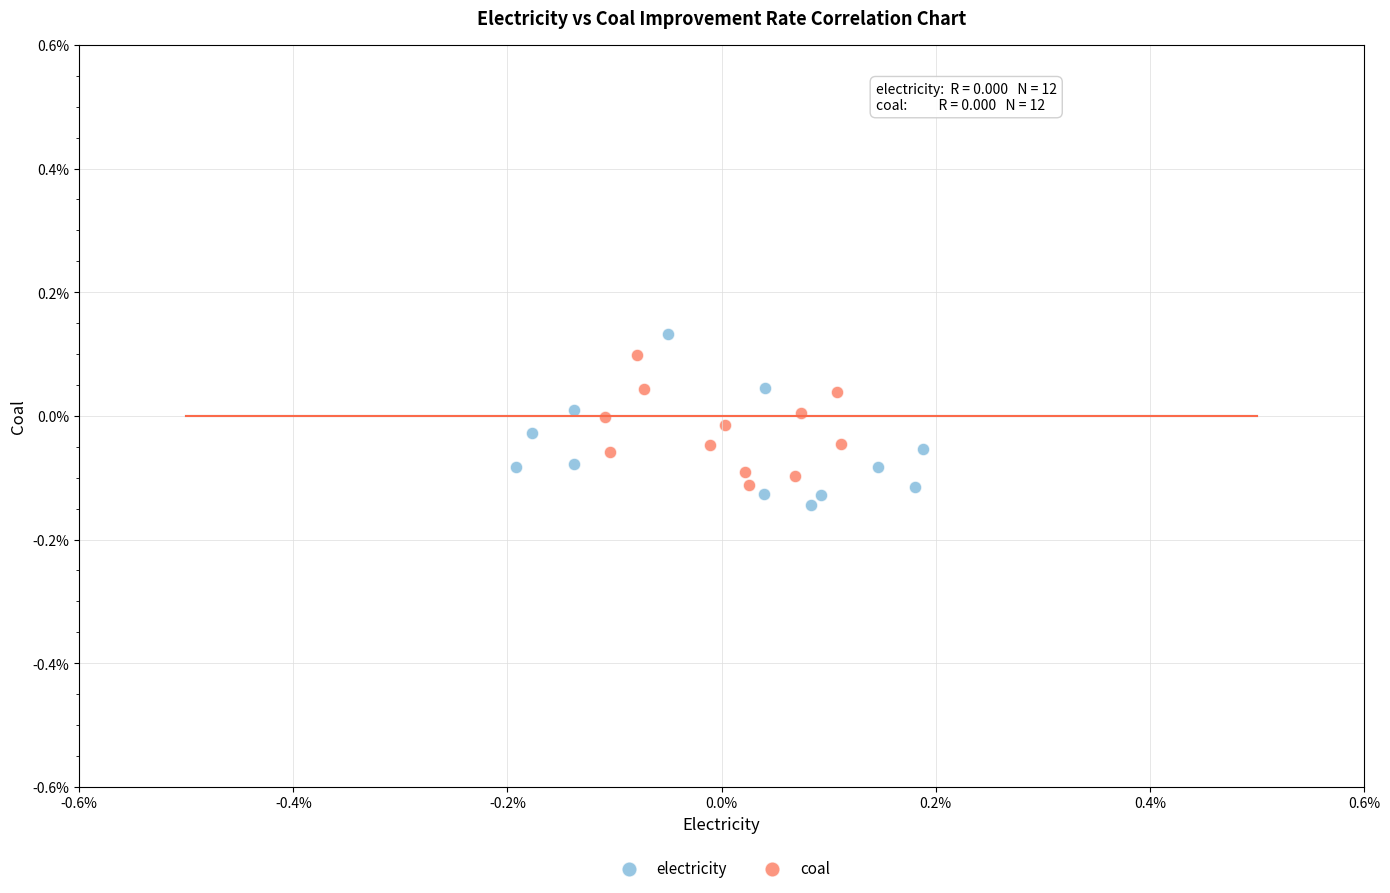

Which series reaches the minimum Y coordinate?

electricity